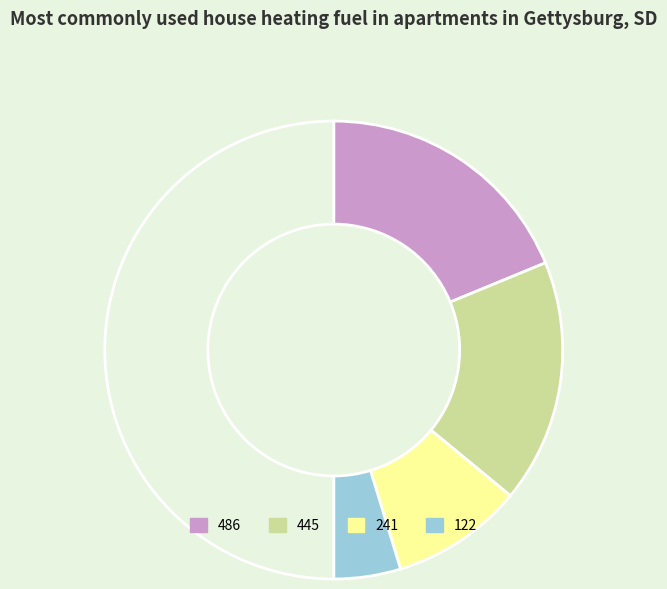

Does any single category account for the majority?

No